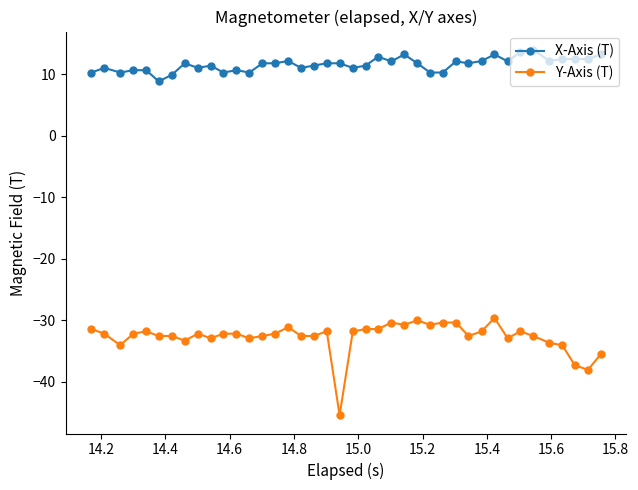

True or false: X-Axis (T) and Y-Axis (T) cross at least once.

False